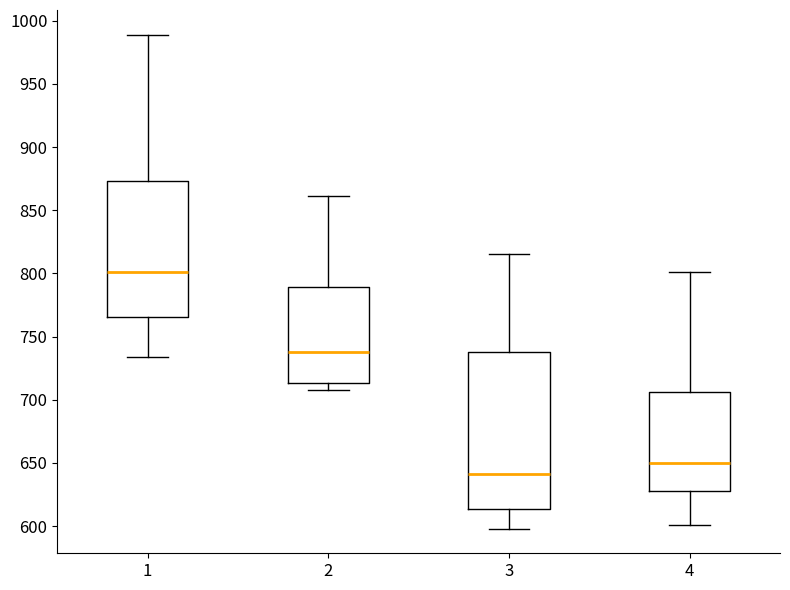

Reading left to right, transcribe this box plot: for each box, give where its median line is, the range the box spans, and where its two whiskers end, as read against the y-axis. The values are not printed on the chart, so give them approximately, as read against the axis.

1: median 800, box 765 to 875, whiskers 735 to 990
2: median 740, box 715 to 790, whiskers 710 to 860
3: median 640, box 615 to 740, whiskers 600 to 815
4: median 650, box 630 to 705, whiskers 600 to 800